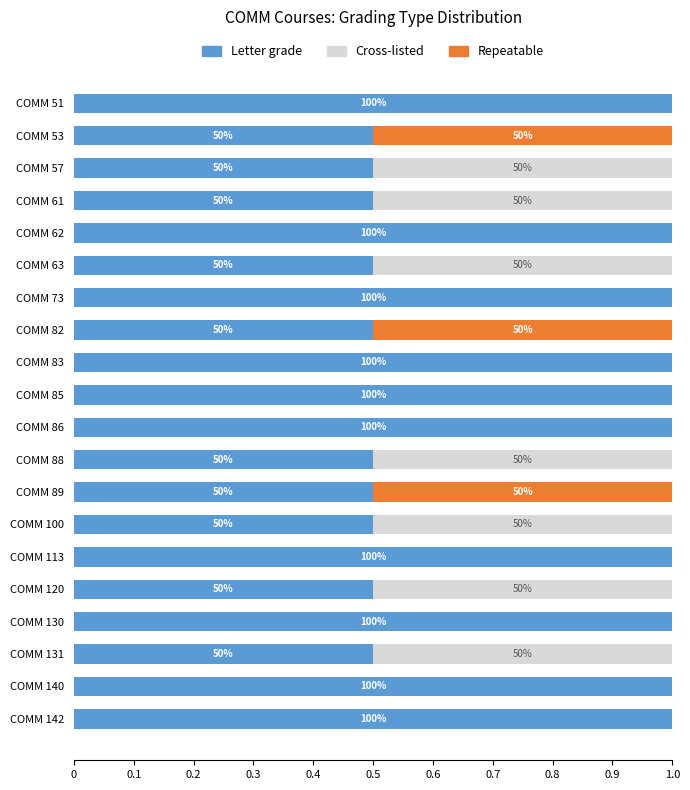

What are all the series names shown in the legend?

Letter grade, Cross-listed, Repeatable